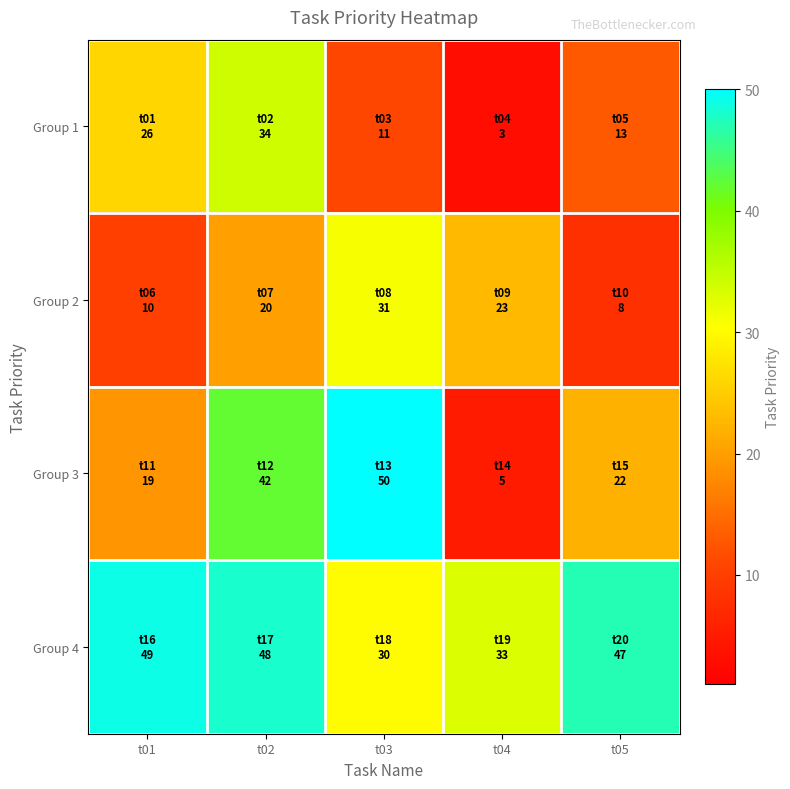

What is the difference between the highest and lowest values at t04?

30